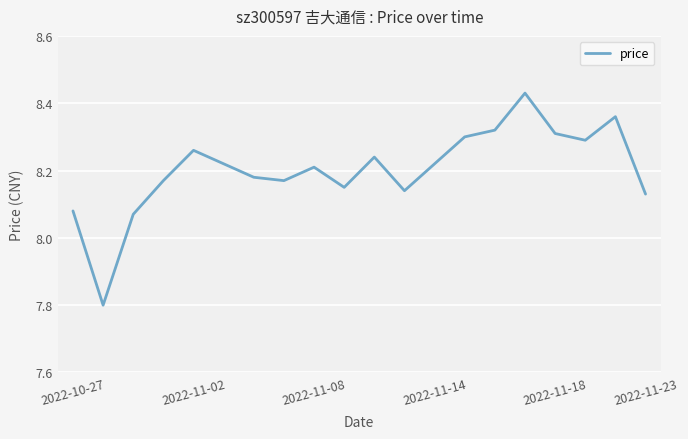

Is this an area chart (filled region under the line)?

No